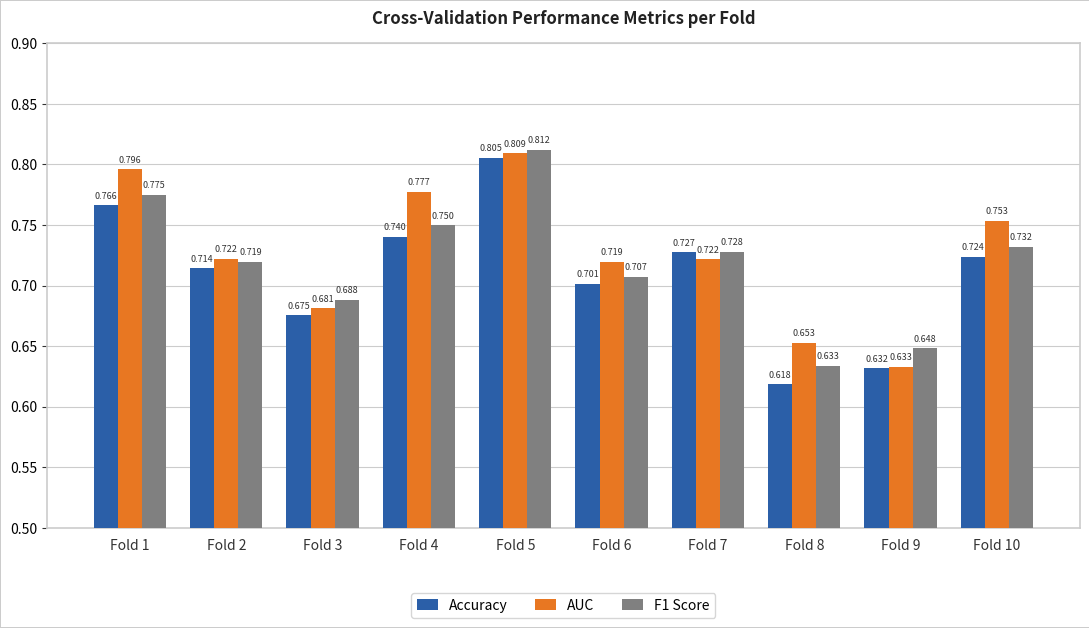

Between Fold 7 and Fold 10, which series saw the biggest shift?

AUC